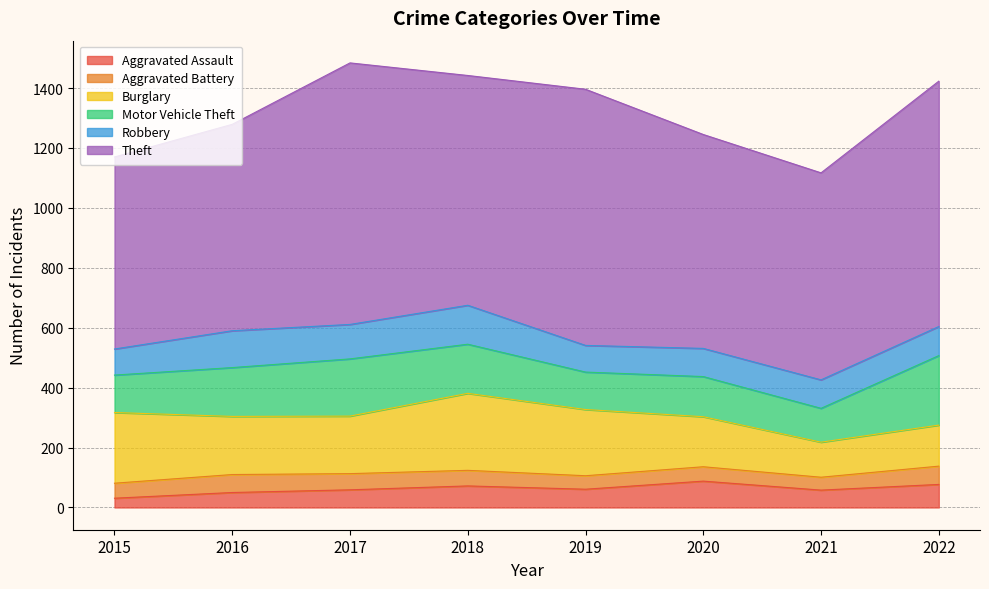

What is the maximum value for Burglary?

257